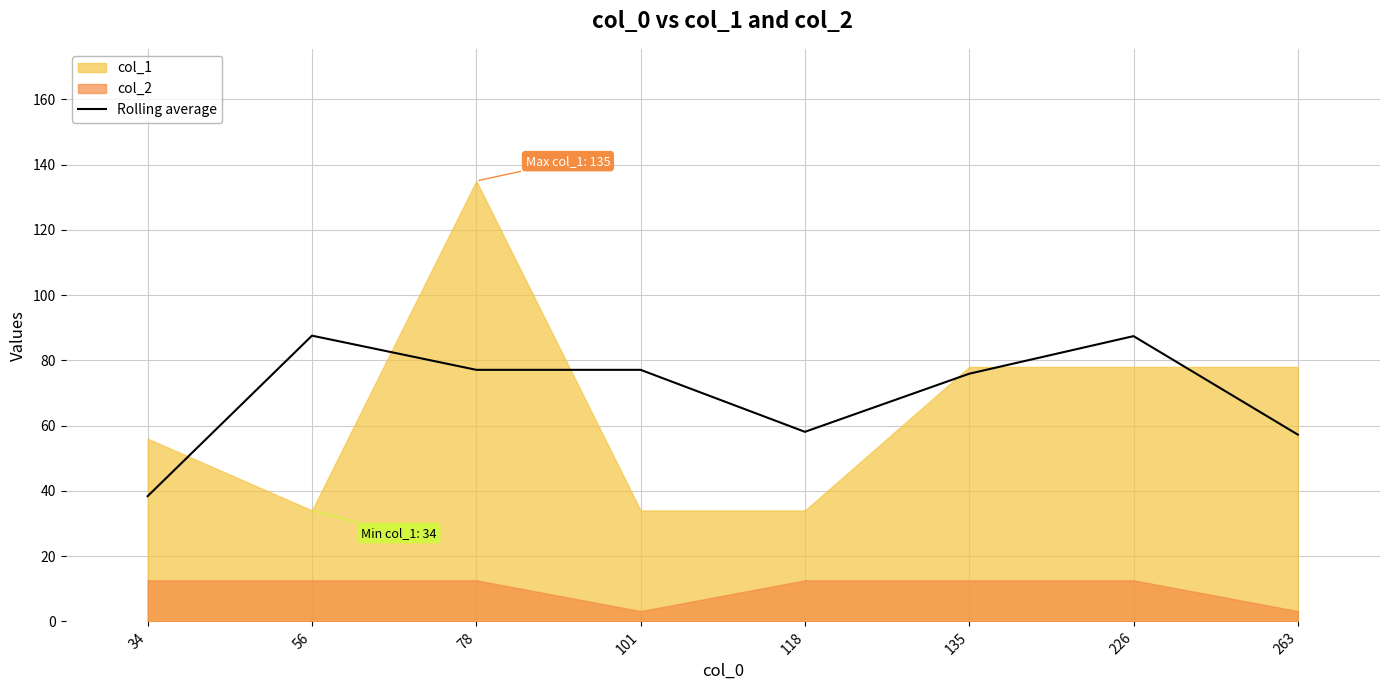

What is the difference between the second highest and second lowest values?

30.2